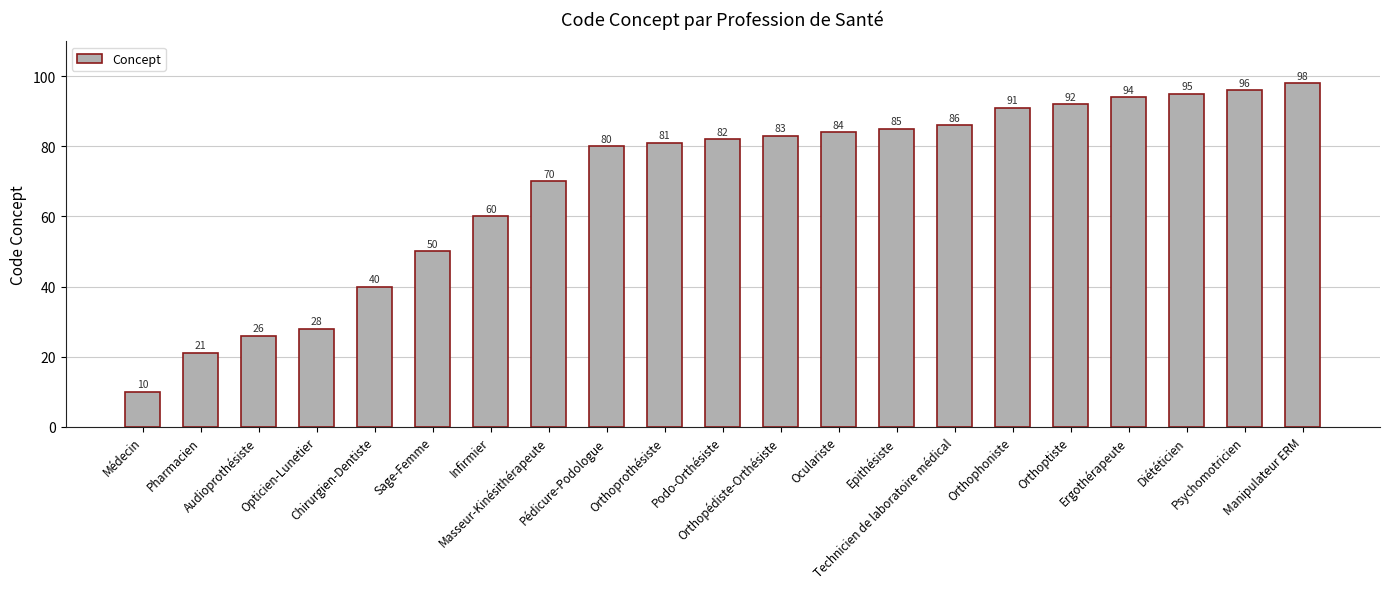

How many values are below 82?

10